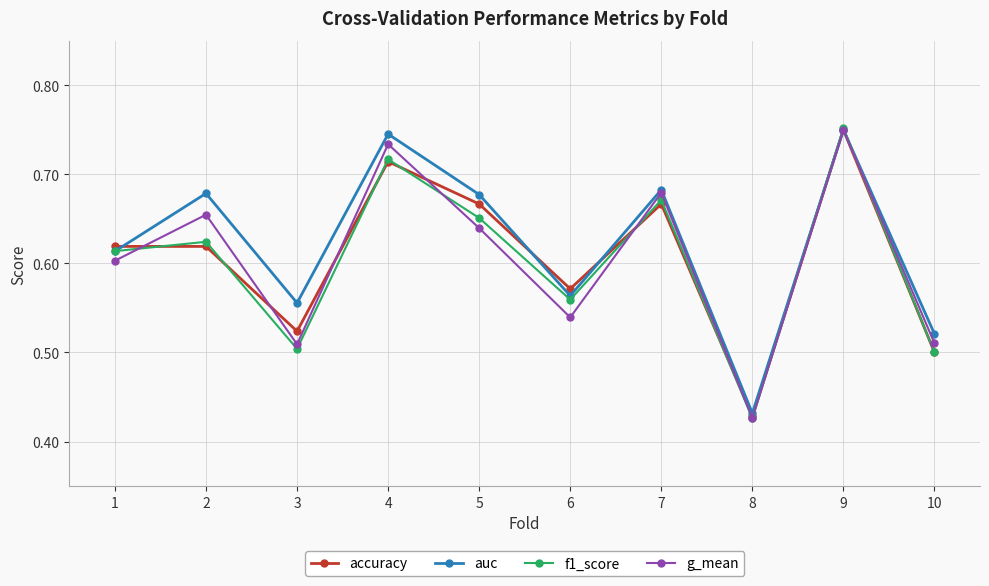

Which label corresponds to the smallest value in the chart?

8